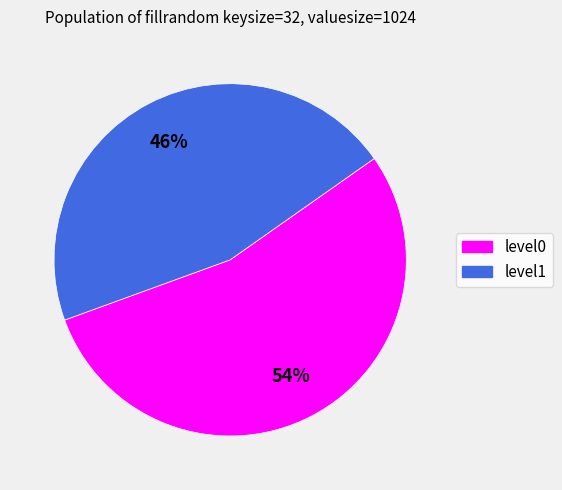

To the nearest percent, what portion does level0 represent?

54%